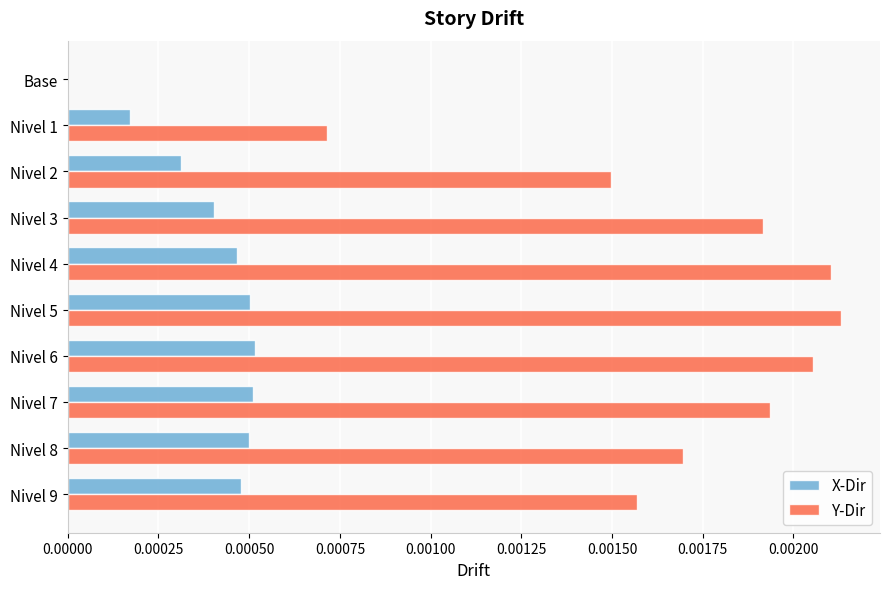

Which series has the largest total across all categories?

Y-Dir